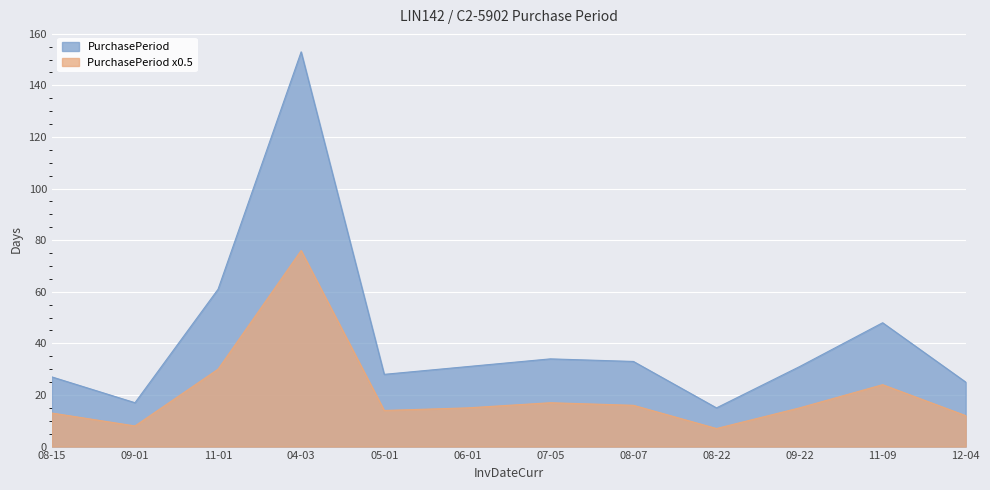

Reading right to left, extract all data points from this chart.

PurchasePeriod: 25	48	31	15	33	34	31	28	153	61	17	27
PurchasePeriod x0.5: 12	24	15	7	16	17	15	14	76	30	8	13